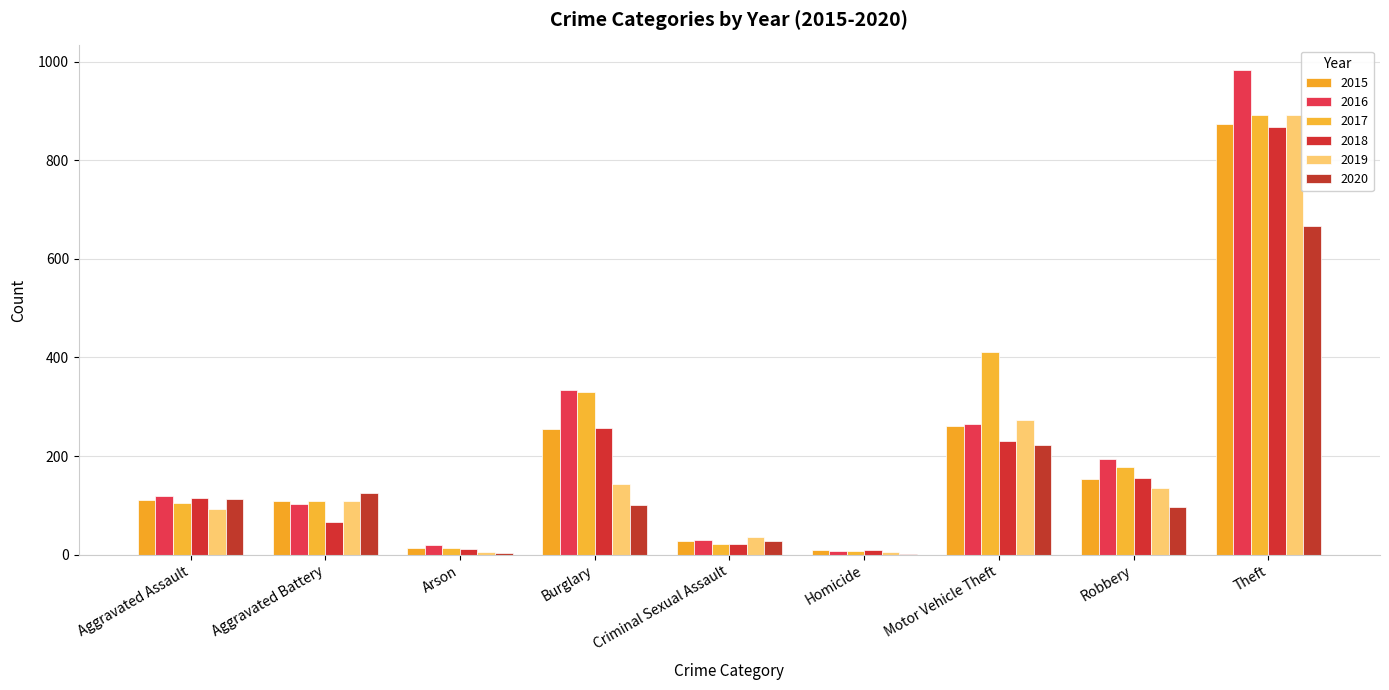

Count the number of categories in the chart.

9